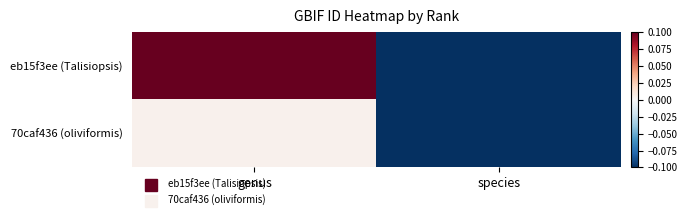

Between genus and species, which is larger?

genus